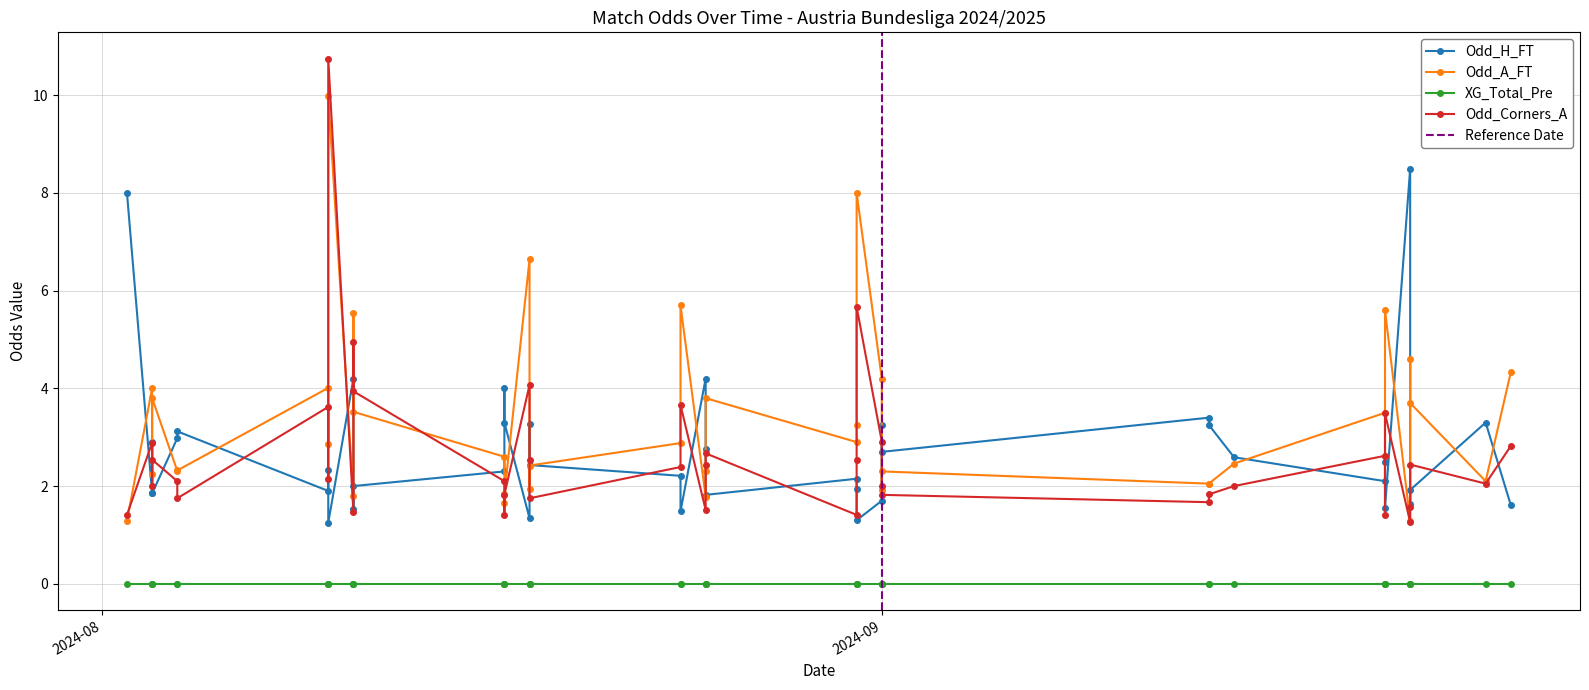

What is the difference between the maximum and minimum values in the Odd_H_FT series?

7.2